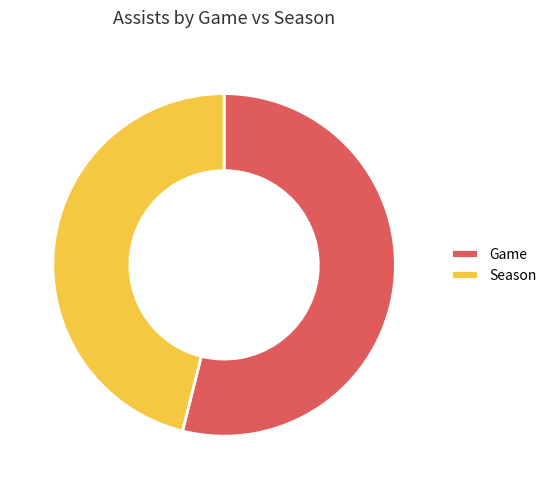

What is the smallest slice in the pie chart?

Season